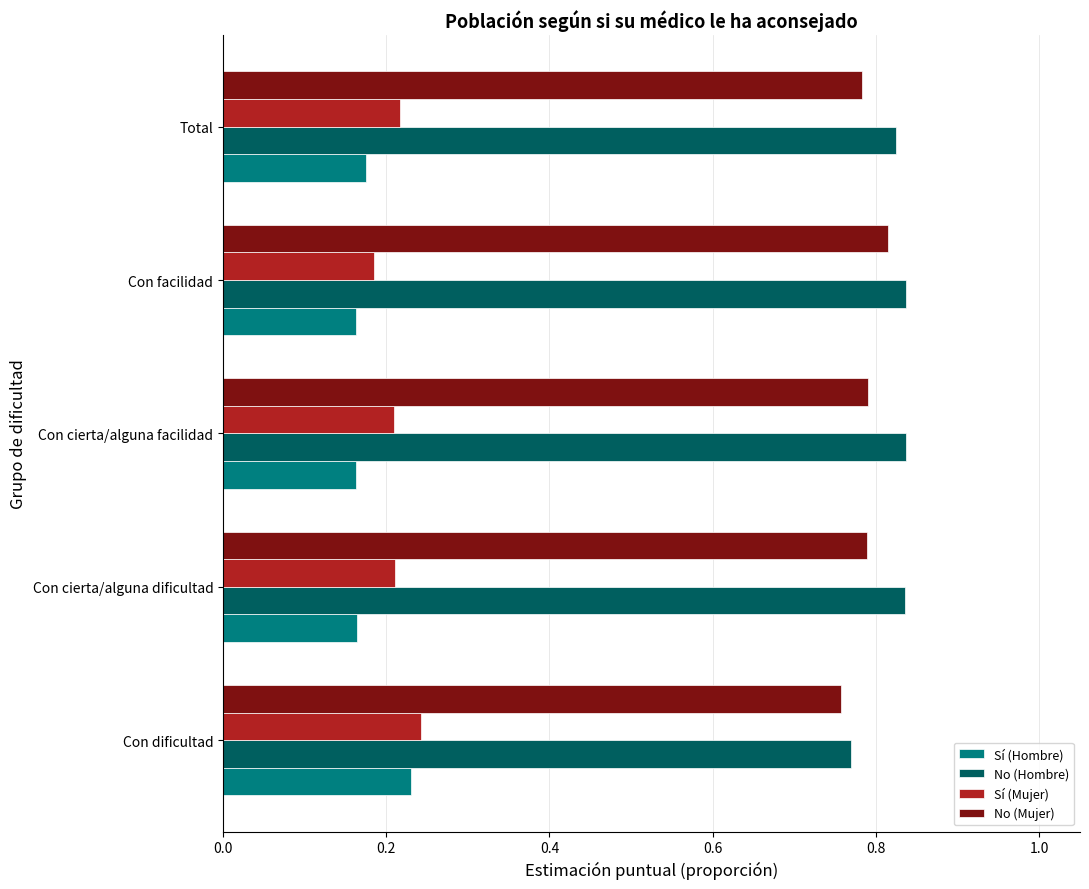

Which category has the highest value in the No (Mujer) series?

Con facilidad